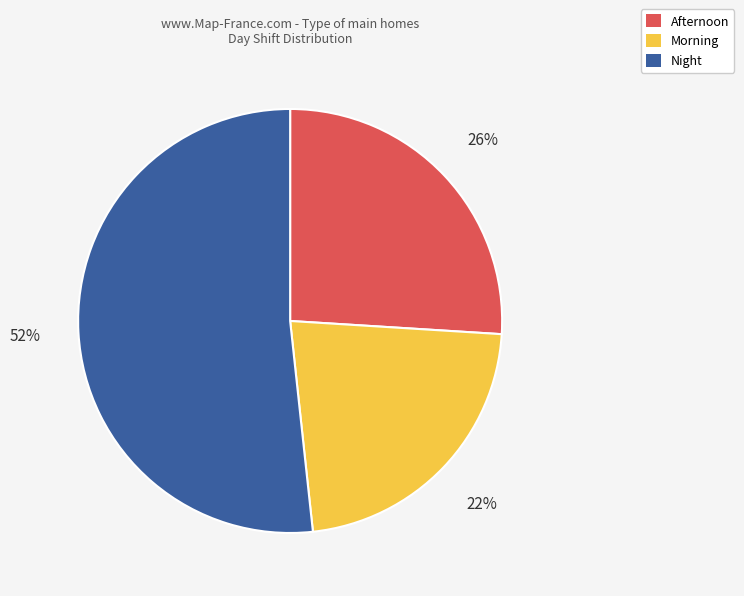

To the nearest percent, what is the average slice percentage?

33%